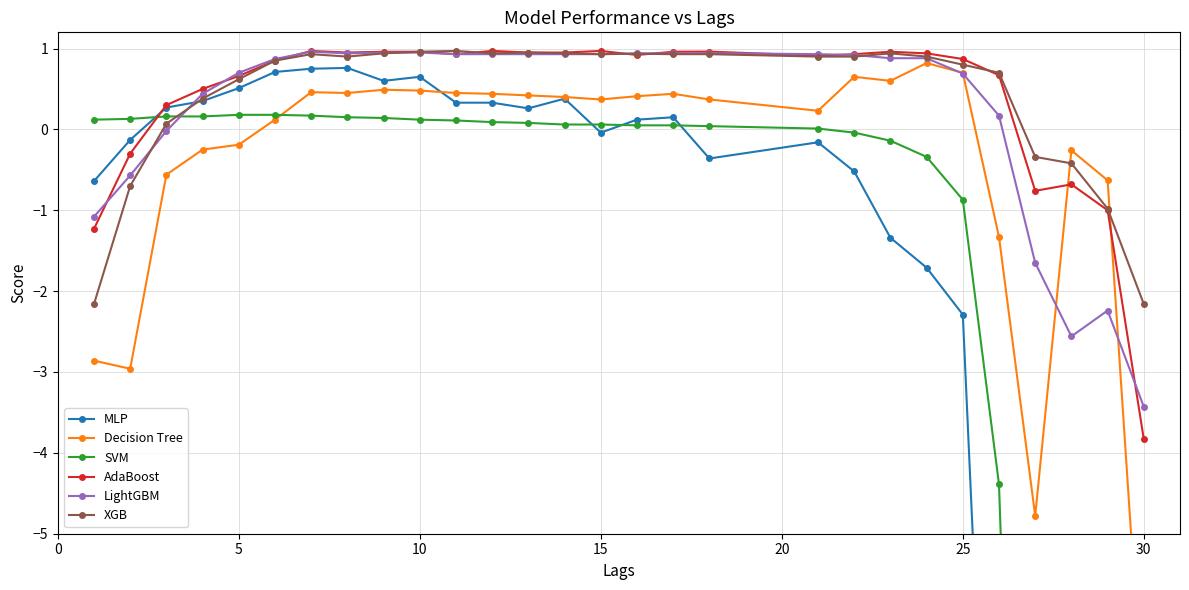

The LightGBM series shows 1.3 at 10. True or false?

False